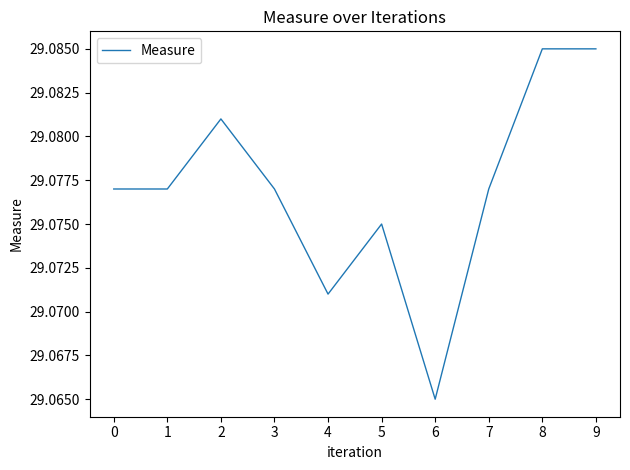

Approximately how many times larger is the value at 9 compared to 8?

1.0